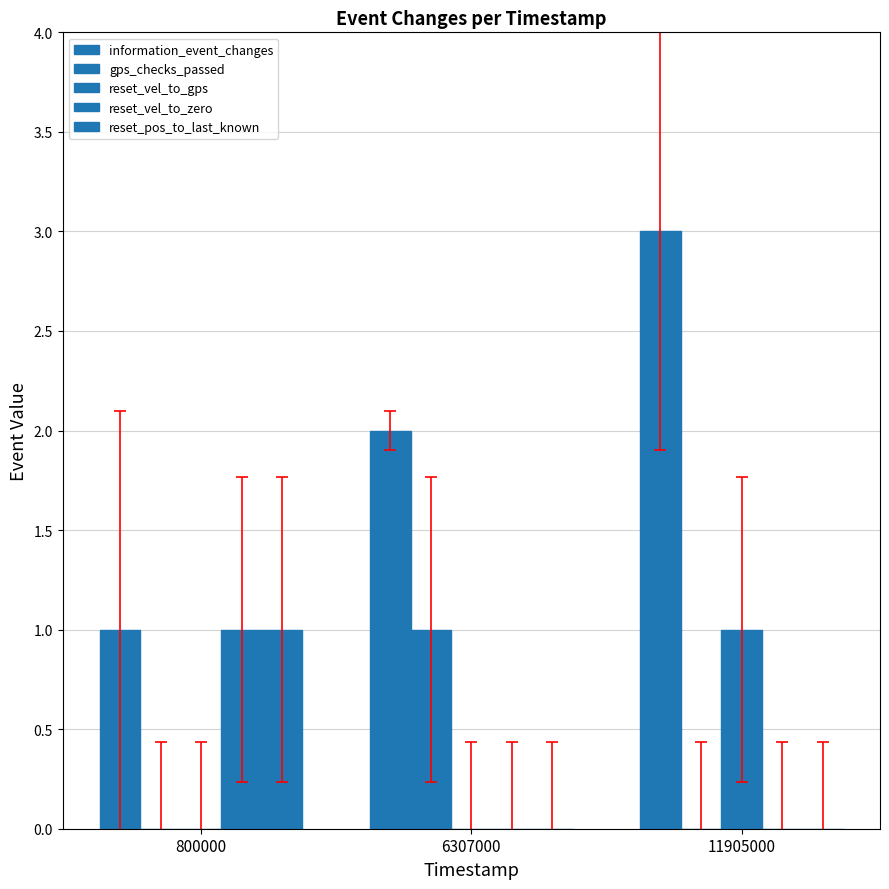

Rank the categories by reset_vel_to_gps value from highest to lowest.

11905000, 800000, 6307000